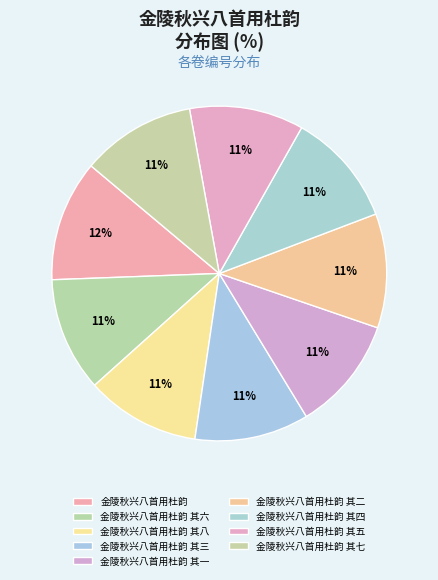

Does any single category account for the majority?

No